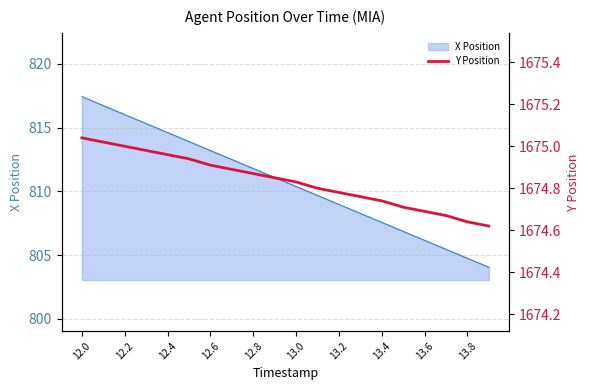

Reading right to left, extract all data points from this chart.

1674.6	1674.6	1674.7	1674.7	1674.7	1674.7	1674.8	1674.8	1674.8	1674.8	1674.8	1674.9	1674.9	1674.9	1674.9	1675.0	1675.0	1675.0	1675.0	1675.0